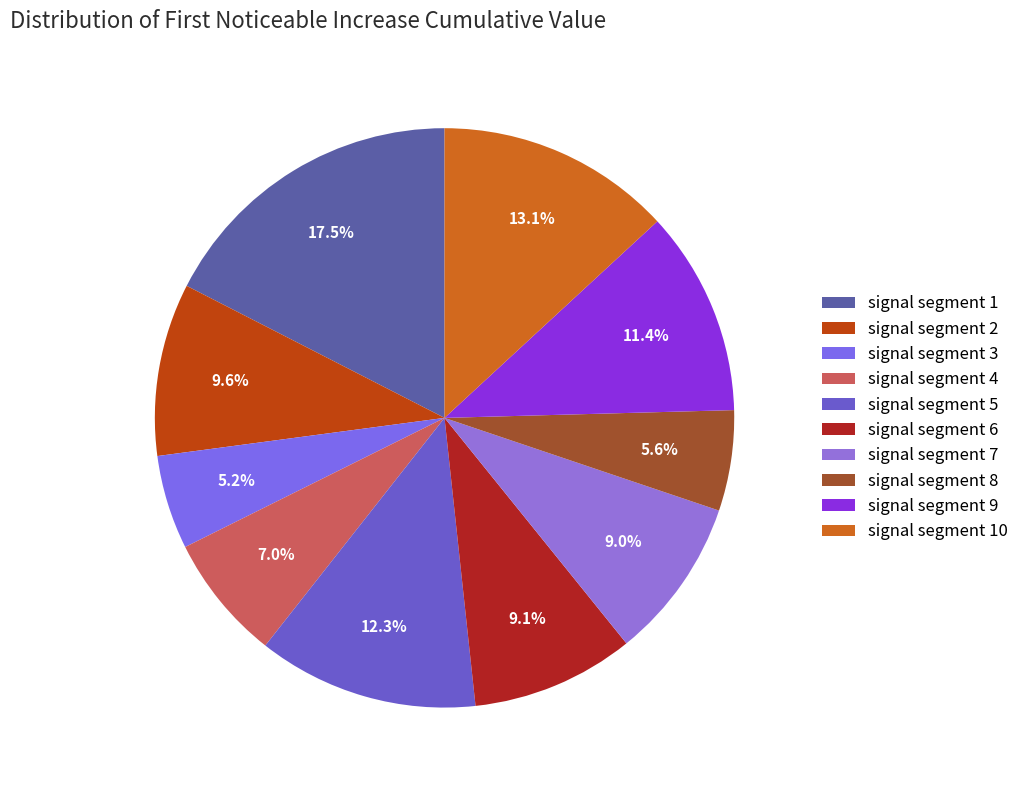

Combined, what portion of the pie is signal segment 2 and signal segment 3?

14.9%